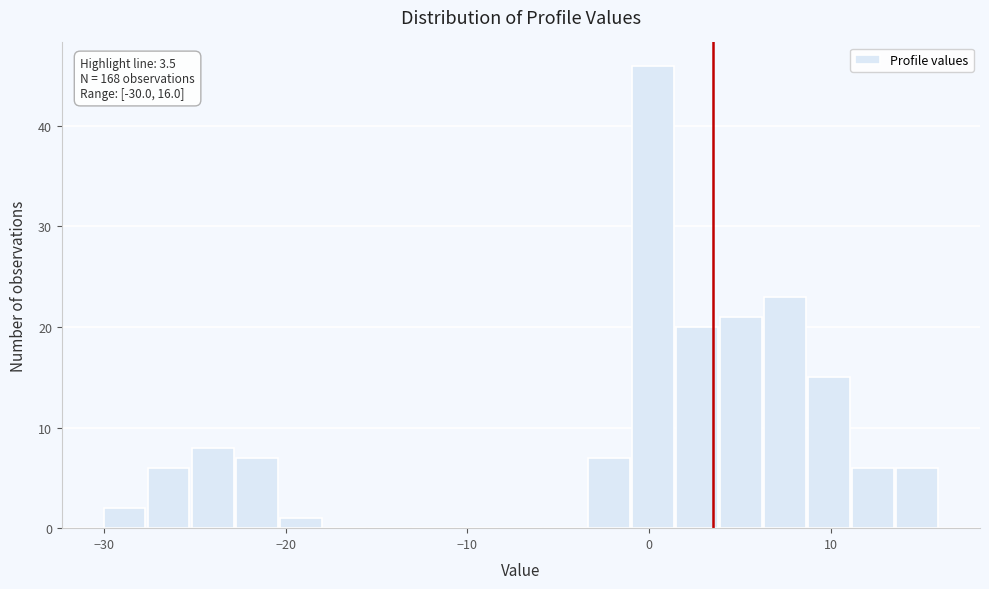

Read against the x-axis, roughly where is the centre of the tallest bar?

0